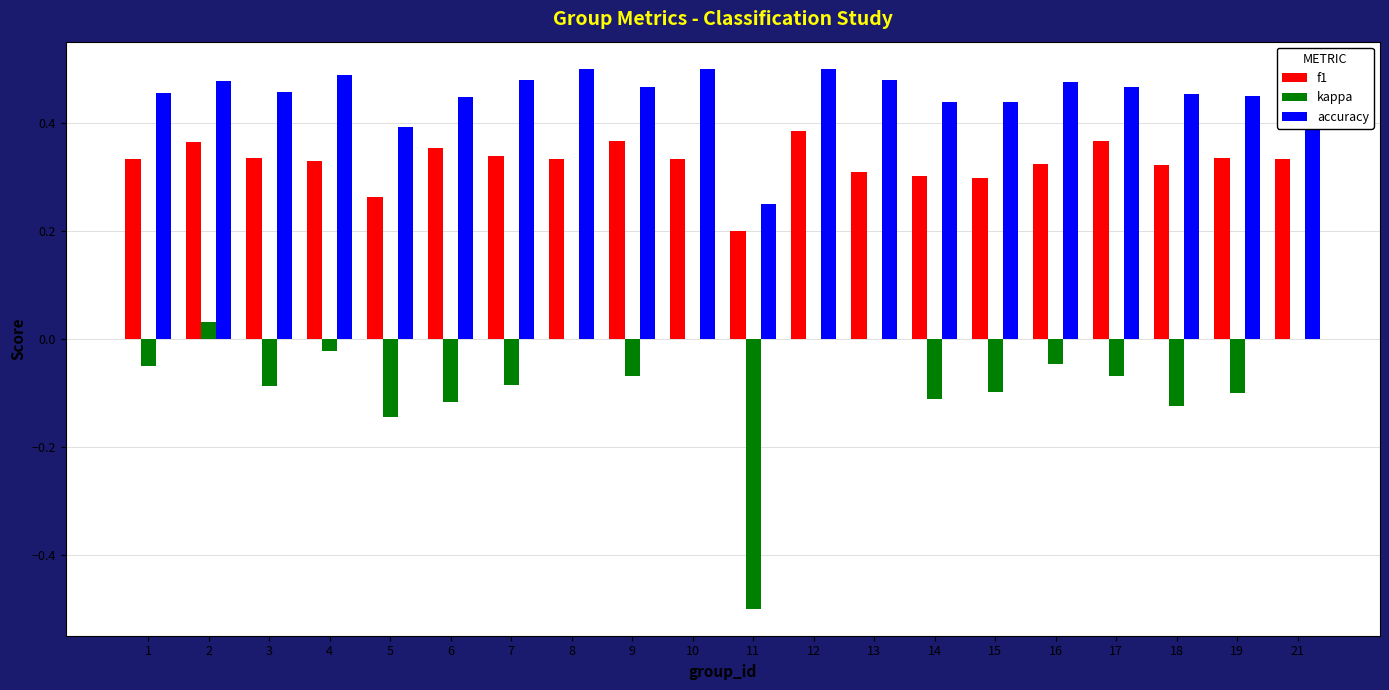

How many f1 values are between 0 and 1?

20